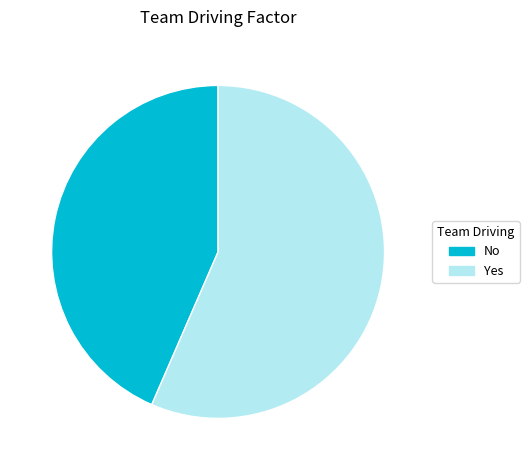

Which slice represents more than half of the pie?

Yes